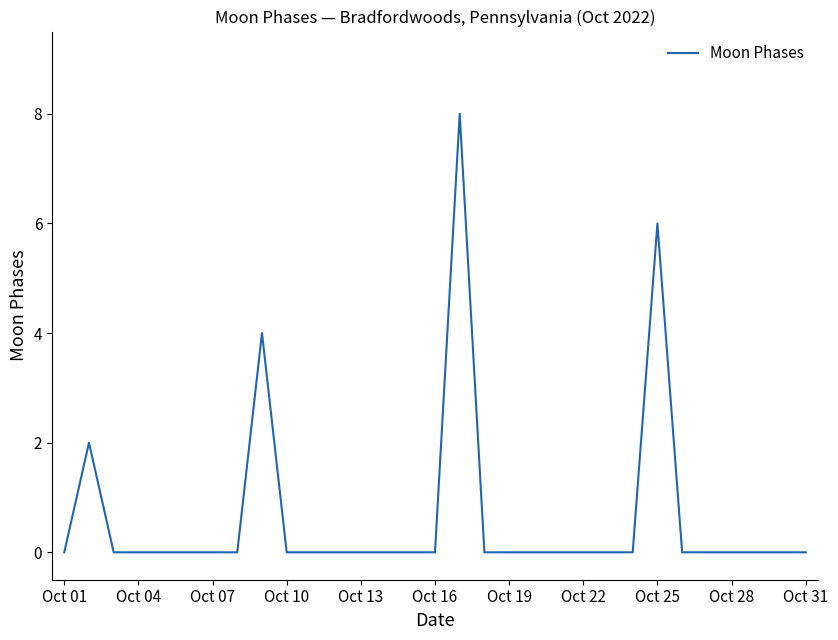

What is the difference between the maximum and minimum values?

8